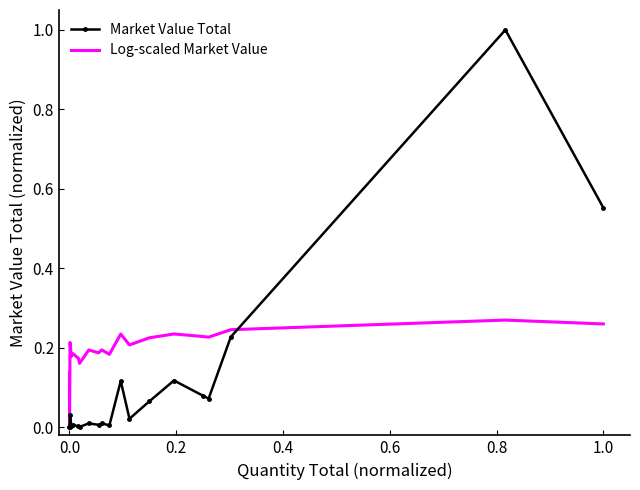

In Market Value Total, how many points are higher than both neighbors (excluding endpoints)?

7